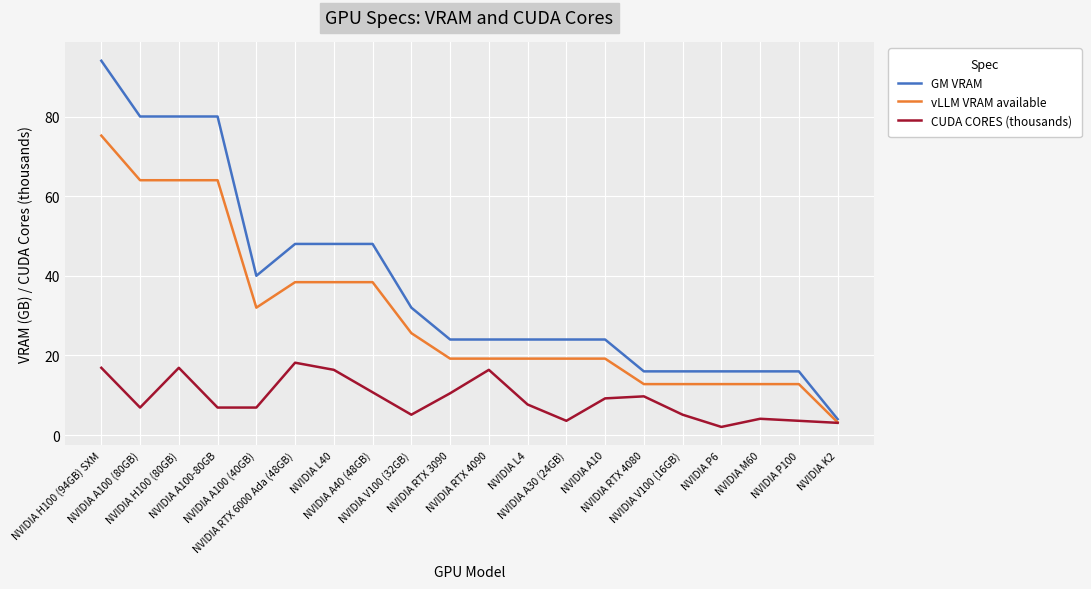

What is the lowest value of the vLLM VRAM available series?

3.2